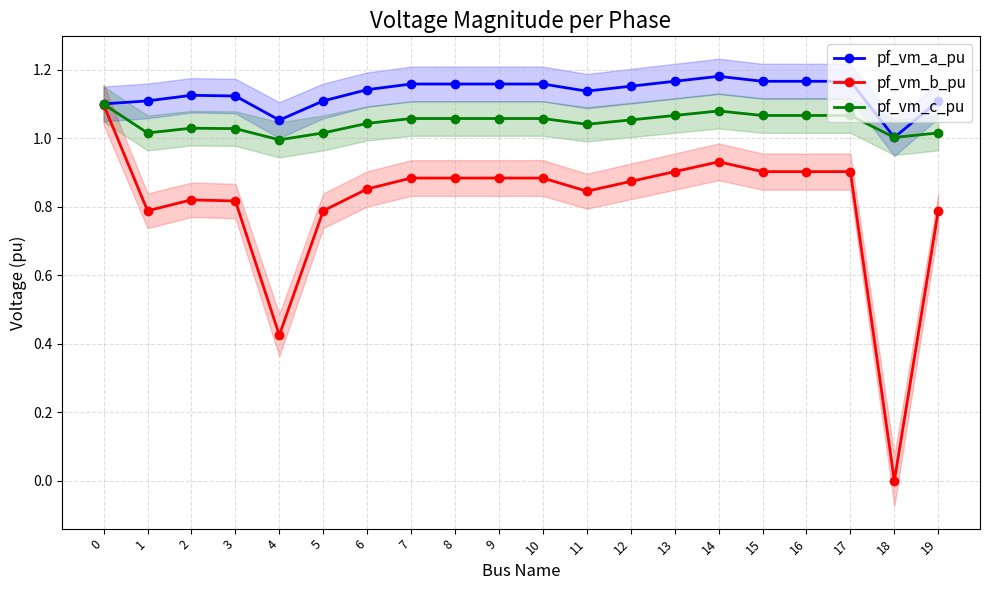

The value of pf_vm_a_pu at 5 is 1.1. True or false?

True